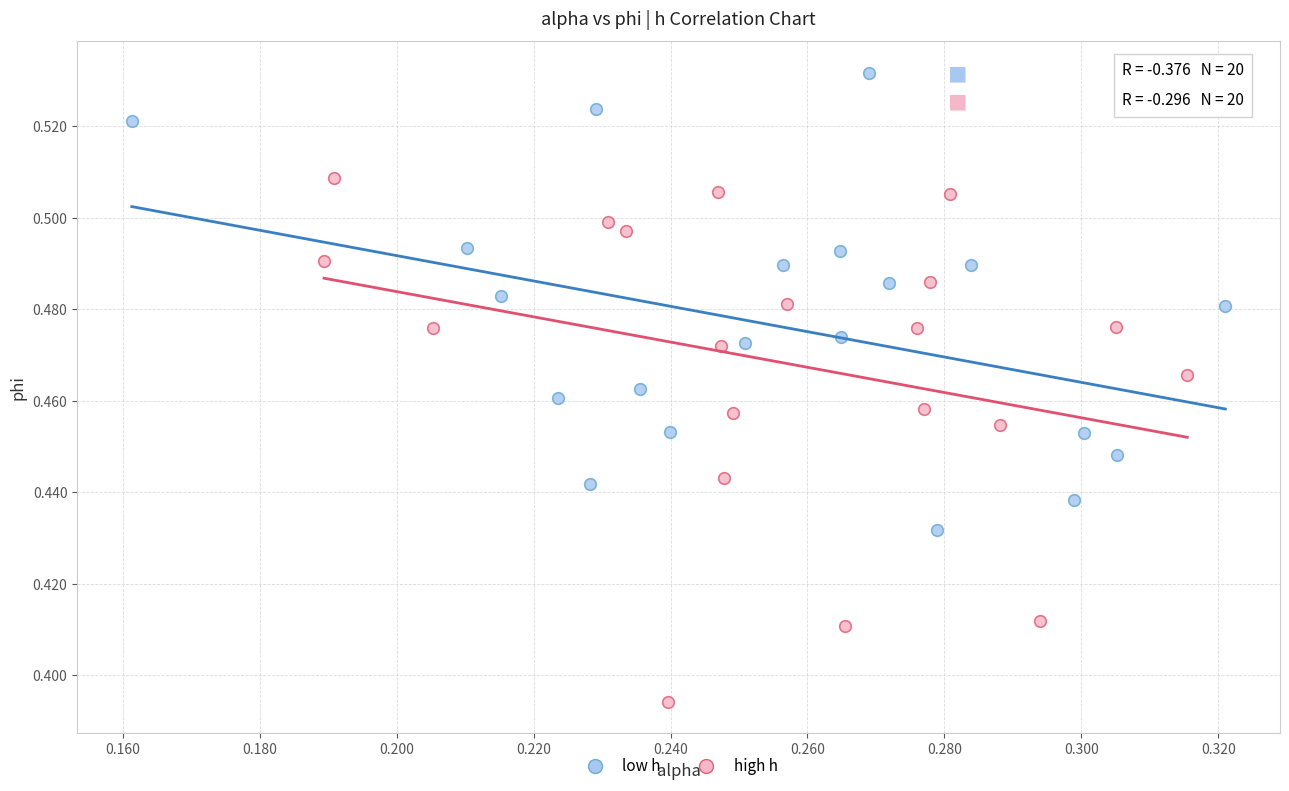

Which series has the widest spread of Y values?

high h